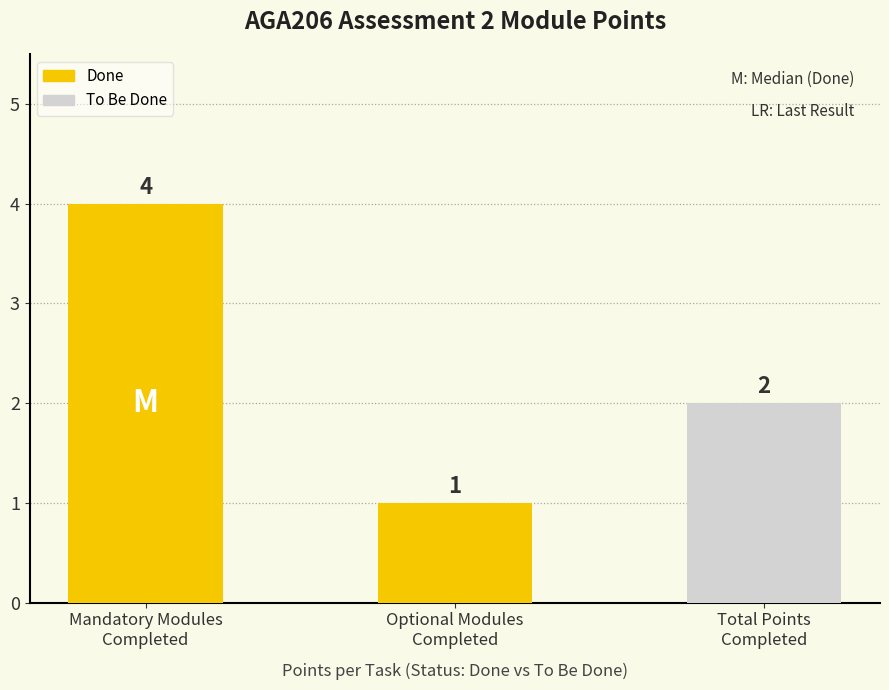

Are the bars grouped side by side (vs. stacked)?

No